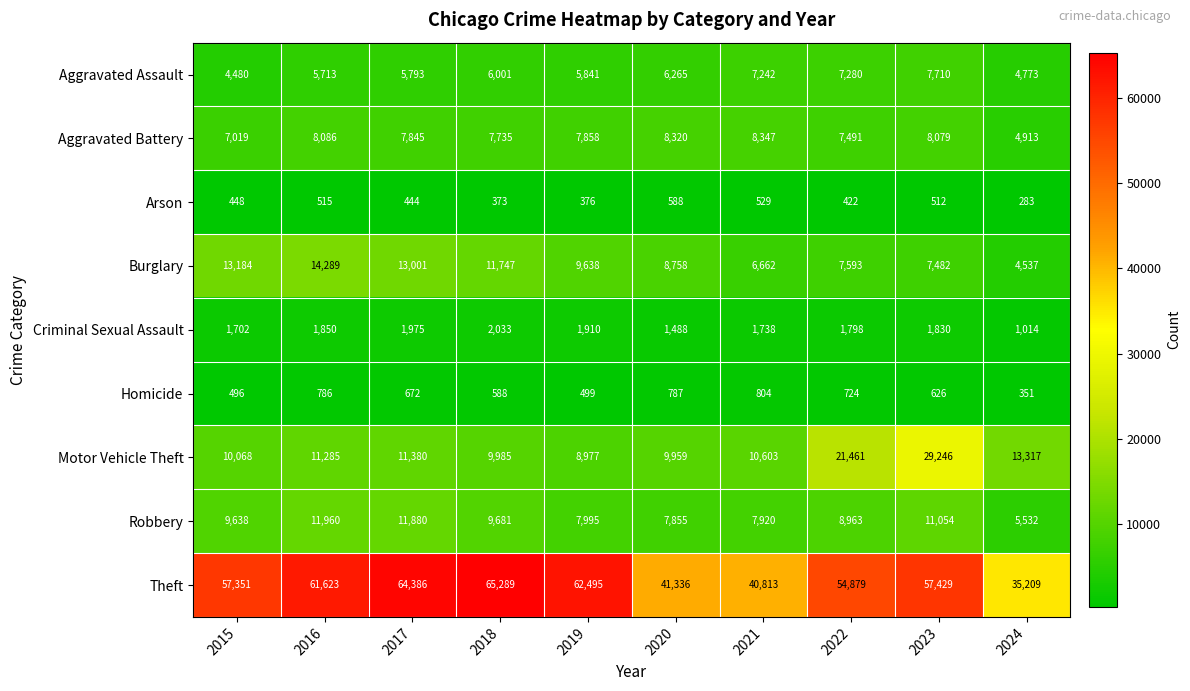

What is the total value across all series at 2018?

113432